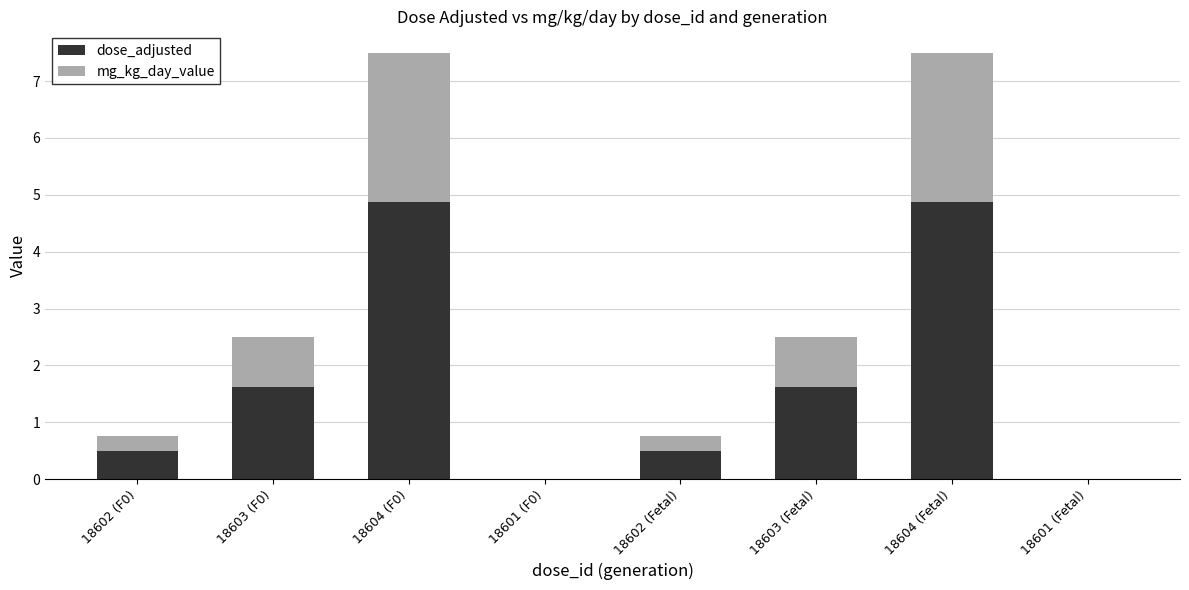

At which label does dose_adjusted first exceed 1?

18603 (F0)